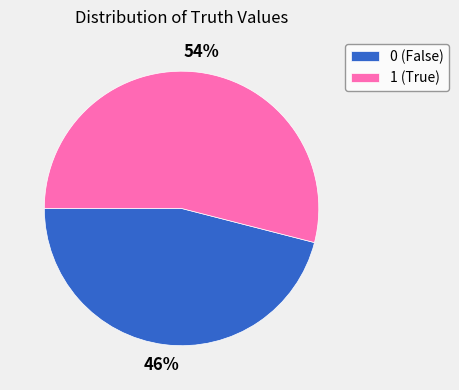

Between 1 and 0, which is larger?

1